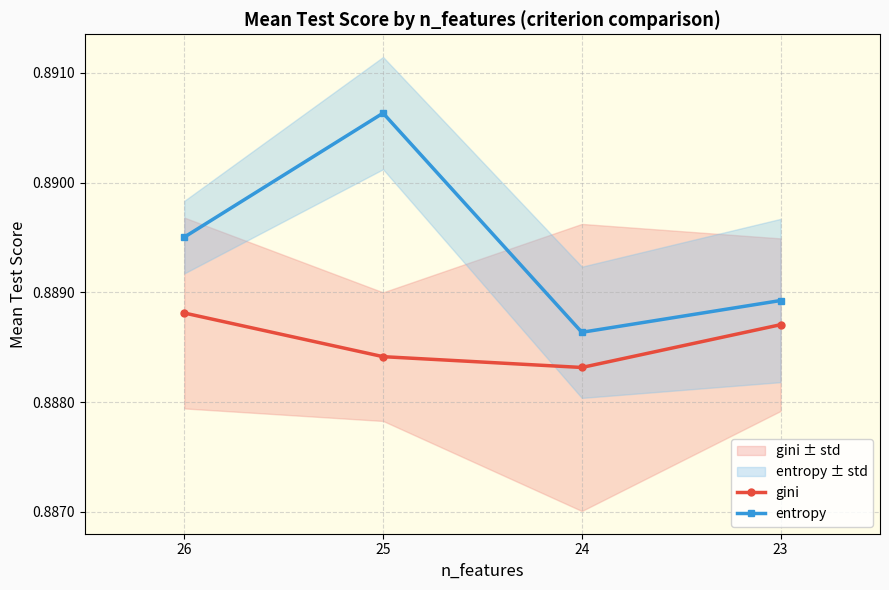

At which label is entropy closest to 0?

24